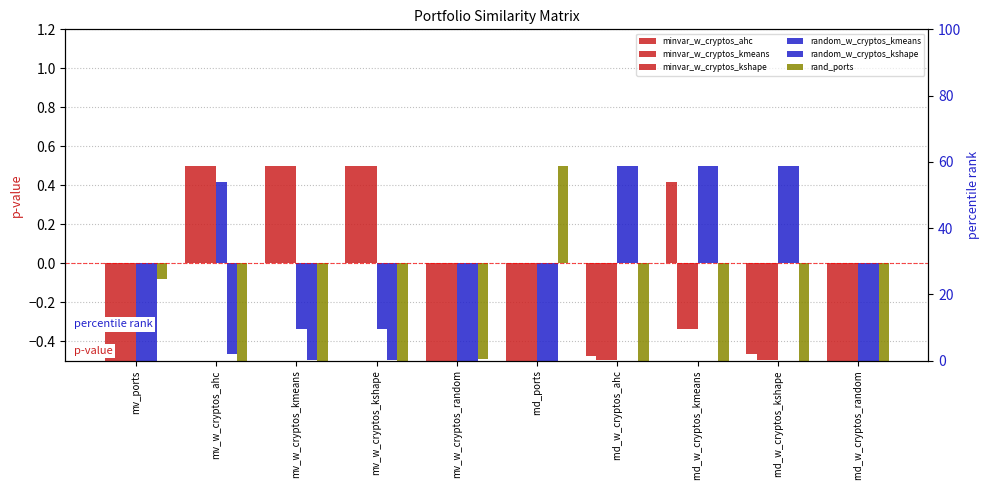

Is the value of minvar_w_cryptos_ahc at mv_w_cryptos_random greater than the value of minvar_w_cryptos_kshape at mv_w_cryptos_ahc?

No